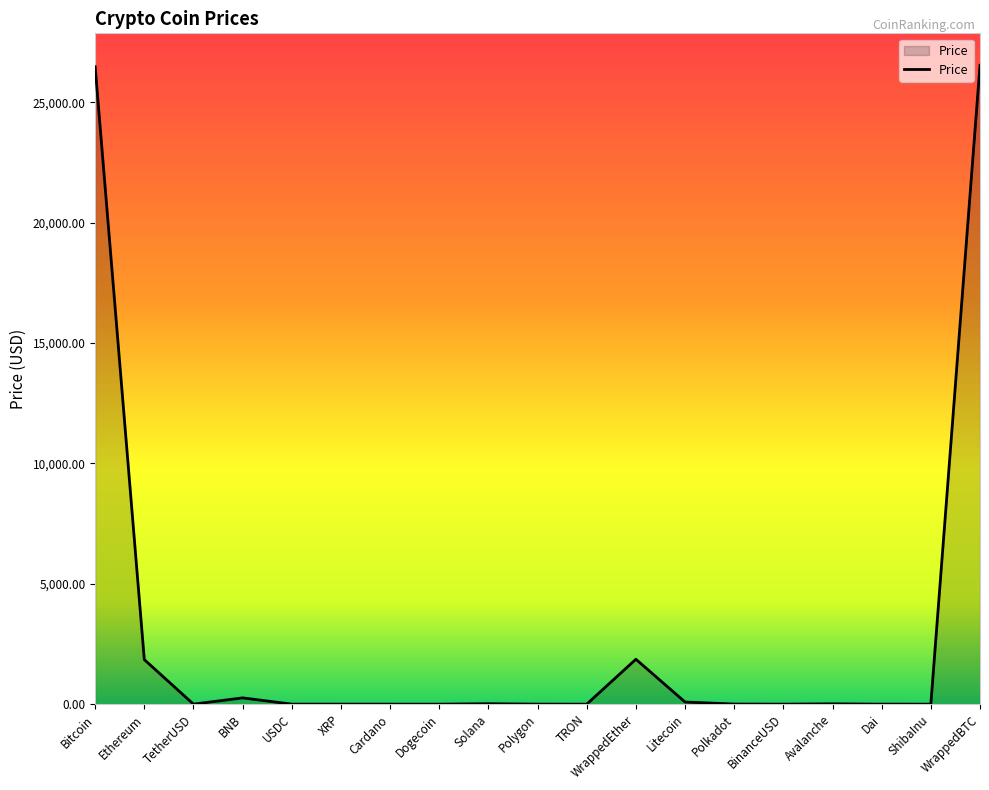

How many lines are shown in the chart?

1